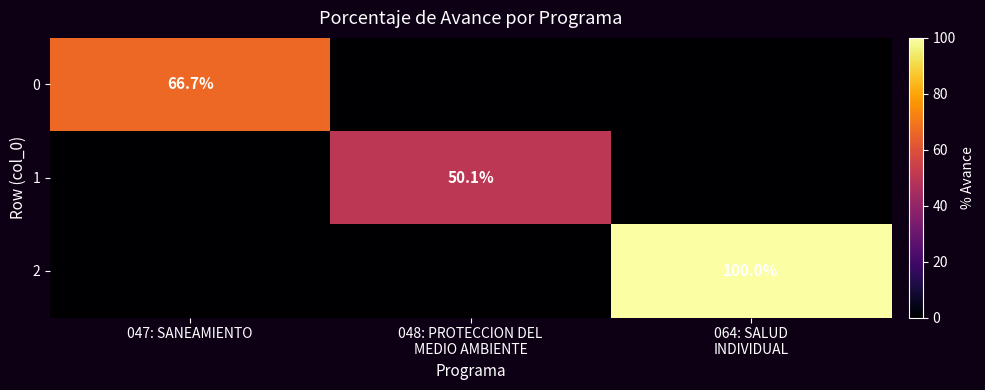

At how many categories does at least one series exceed 18?

3